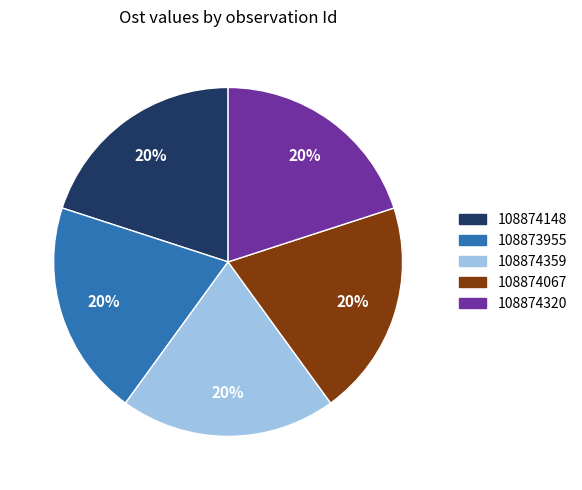

Count the number of slices in the pie.

5